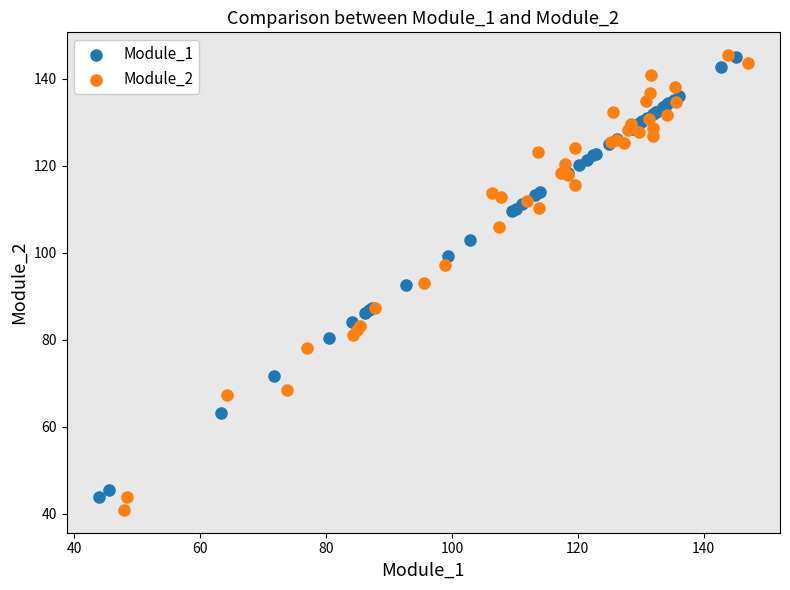

Which series has the widest spread of Y values?

Module_2